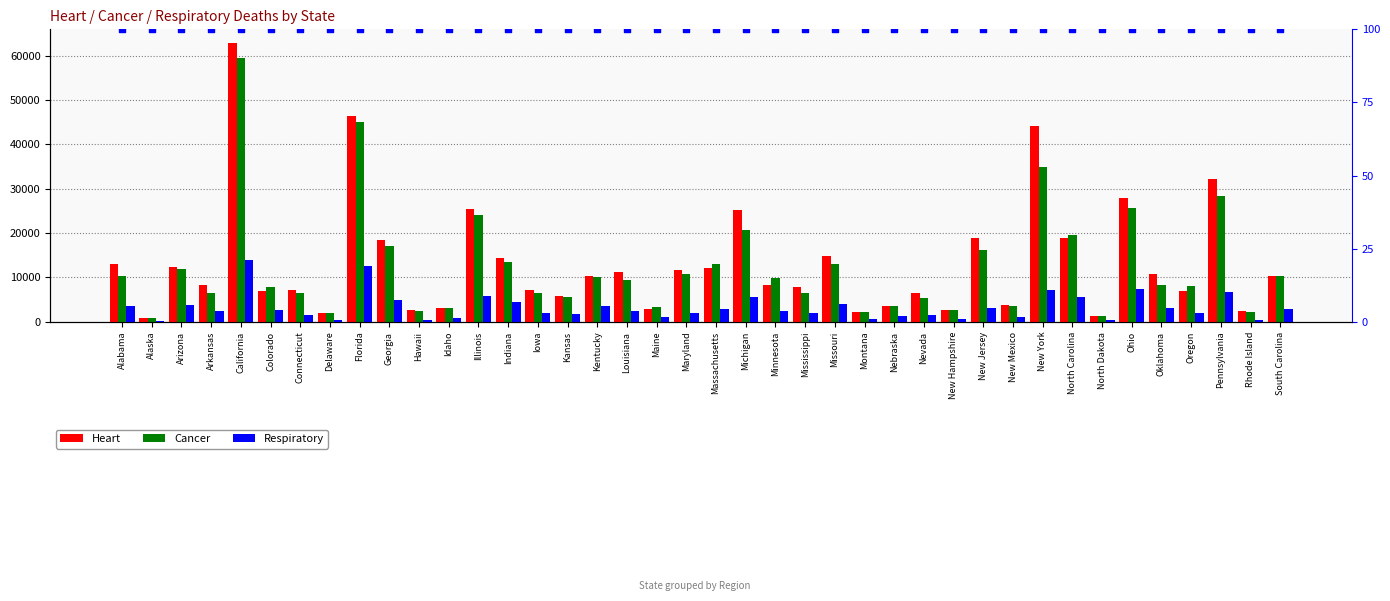

Which series has the widest spread of Y values?

Heart